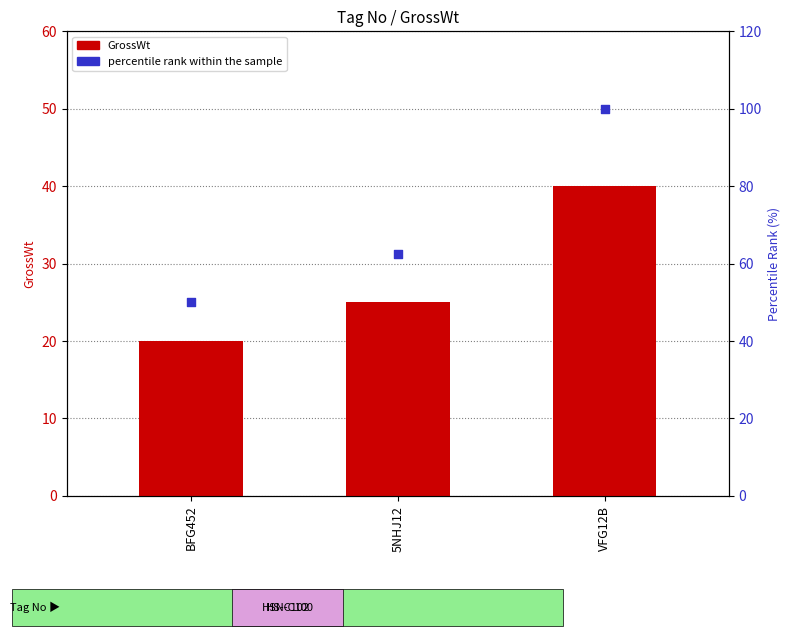

At which category is the sum across all series the highest?

VFG12B